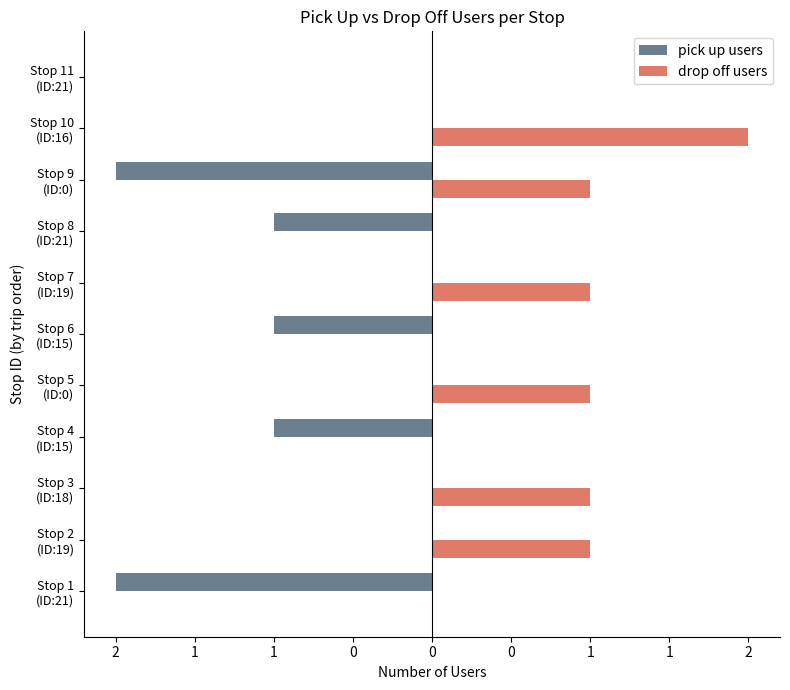

What are all the series names shown in the legend?

pick up users, drop off users